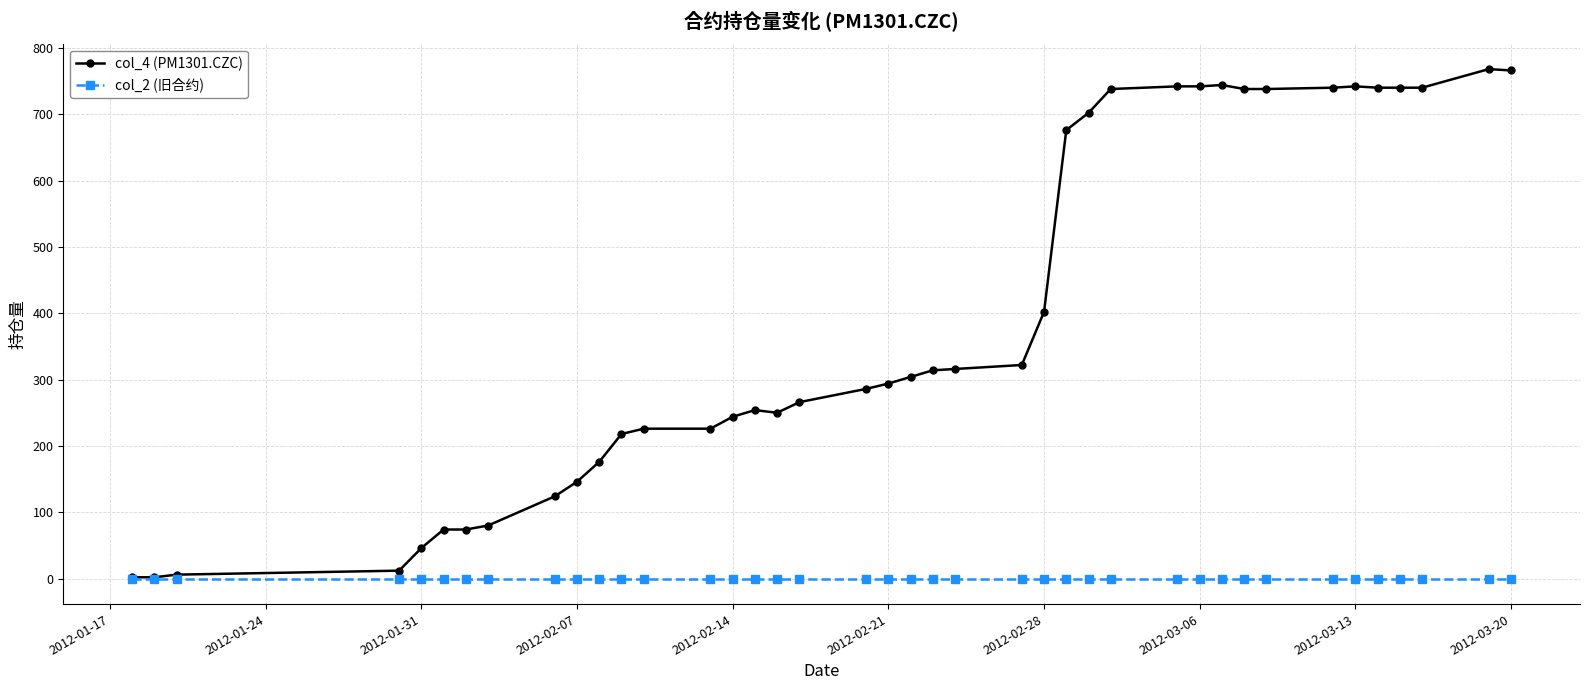

At how many categories does at least one series exceed 32?

36